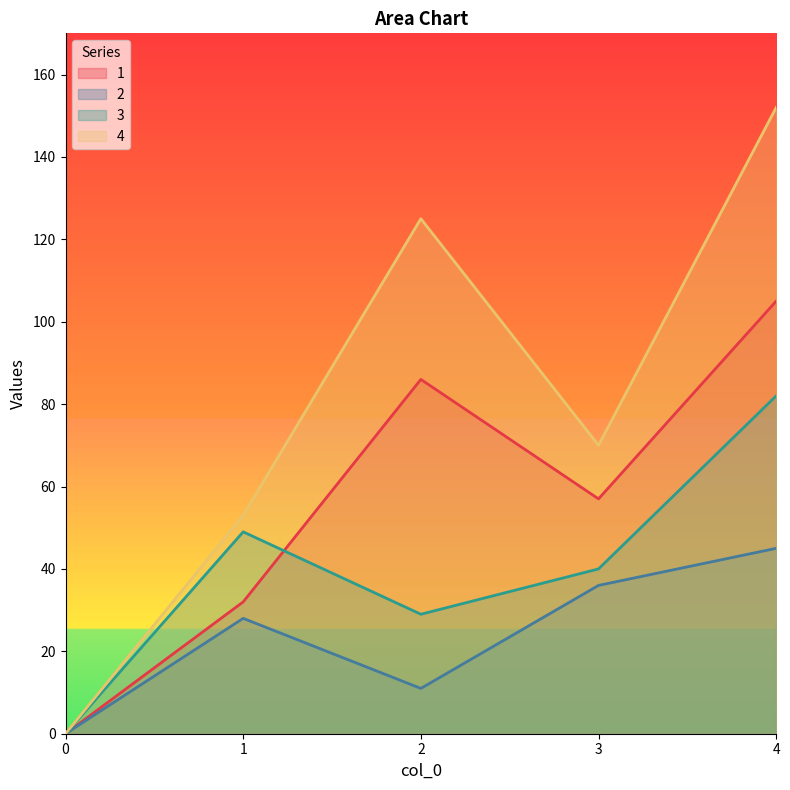

True or false: 3 has more than 0 points higher than both neighbors.

True